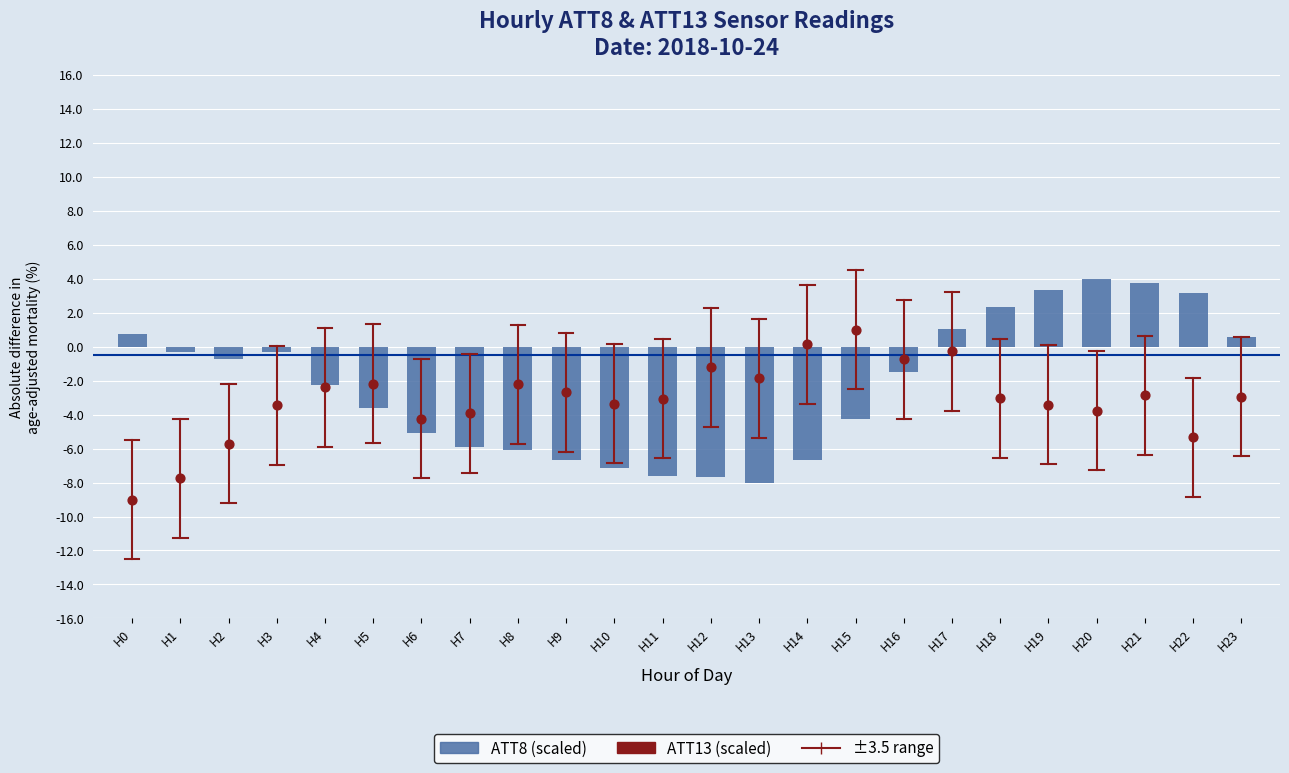

Which series reaches the minimum Y coordinate?

ATT13 (scaled)